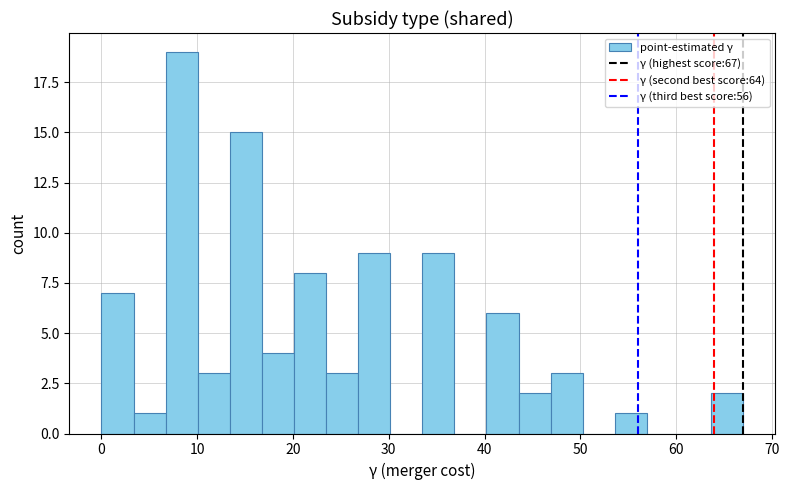

Around what value on the x-axis is the tallest bar? Give the approximate position of its centre, as read against the axis.

8